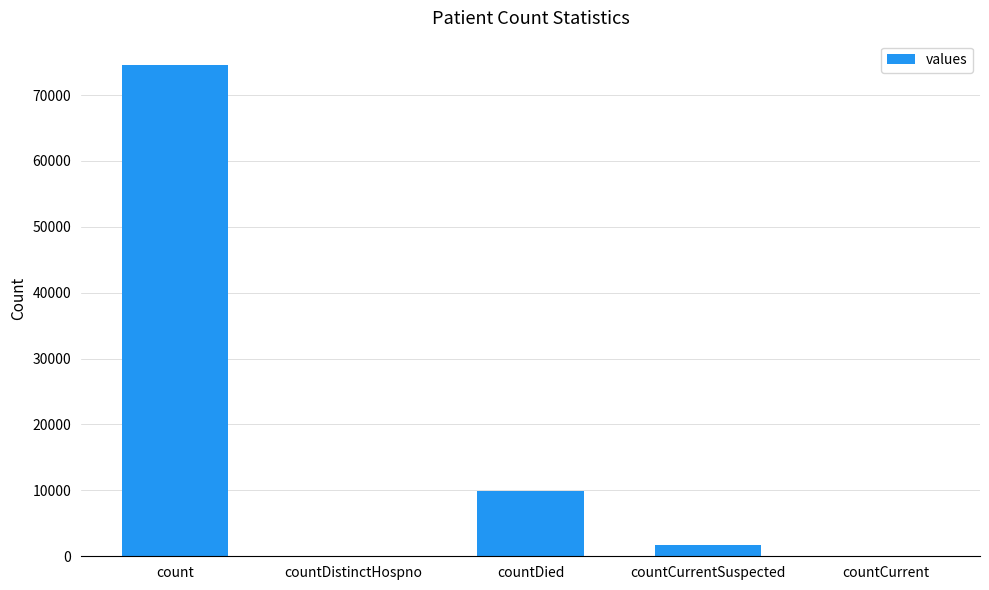

Reading left to right, list all the values displayed in this chart.

count=74521	countDistinctHospno=0	countDied=9956	countCurrentSuspected=1685	countCurrent=0